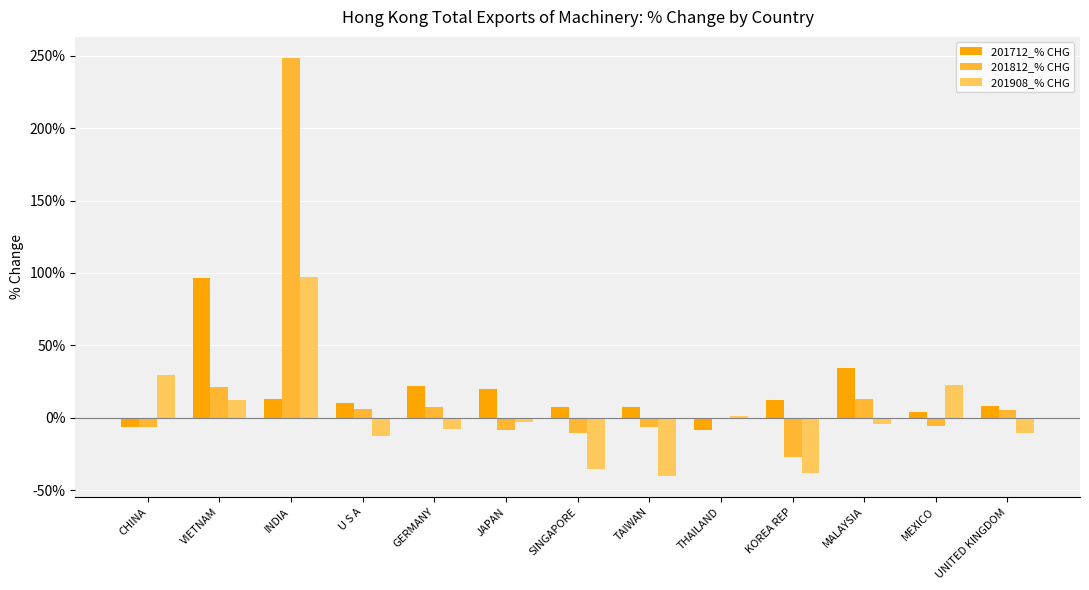

How many distinct data groups are displayed?

3